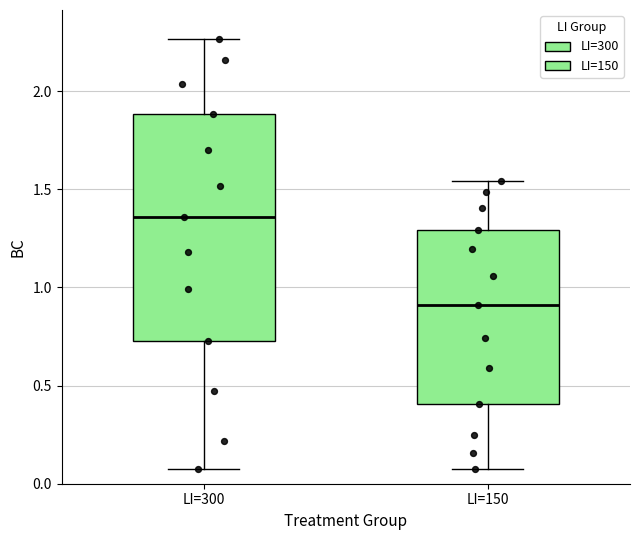

Where does the lower whisker of the box for LI=150 end on the y-axis? The values are not printed on the chart, so give them approximately, as read against the axis.

0.10